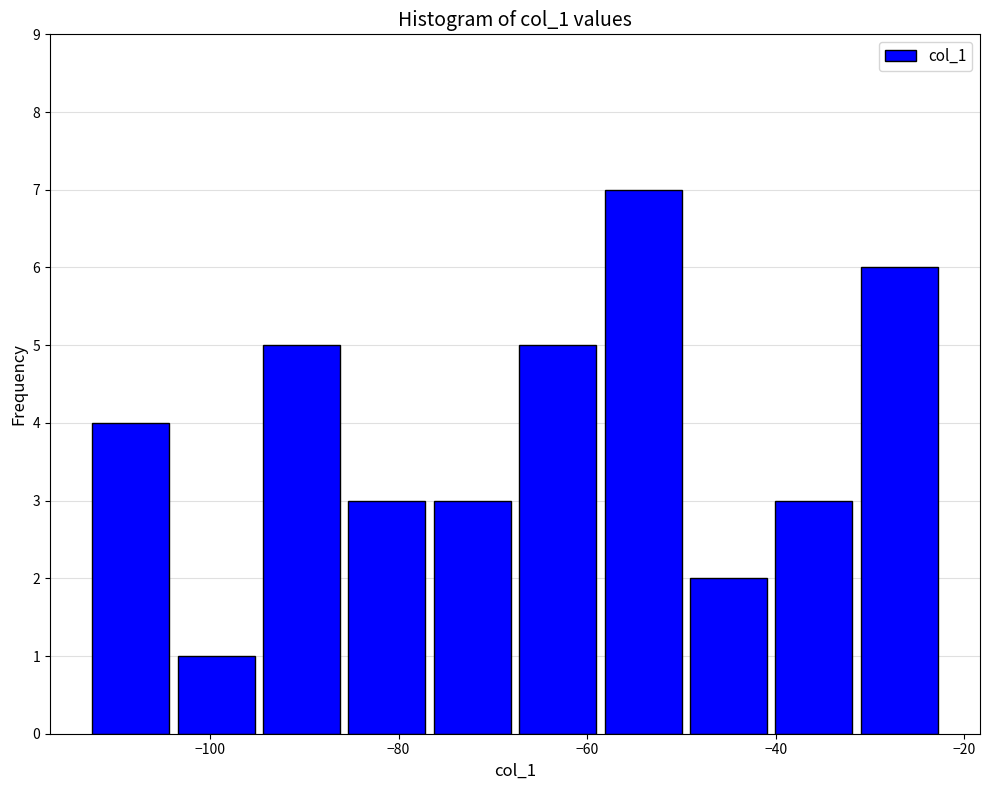

Reading left to right, transcribe this chart: for each bar, give the range it covers on the x-axis and its height. Neither the bar edges nor the heights are printed on the chart, so give them approximately, as read against the axes.

-112 to -104: 4
-104 to -94: 1
-94 to -86: 5
-86 to -76: 3
-76 to -68: 3
-68 to -58: 5
-58 to -50: 7
-50 to -40: 2
-40 to -30: 3
-30 to -22: 6